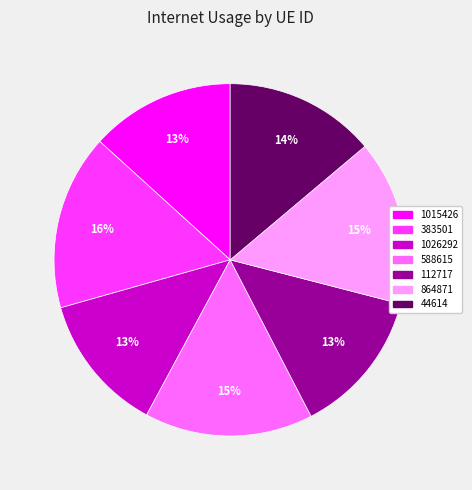

What percentage is the 383501 slice, to the nearest percent?

16%